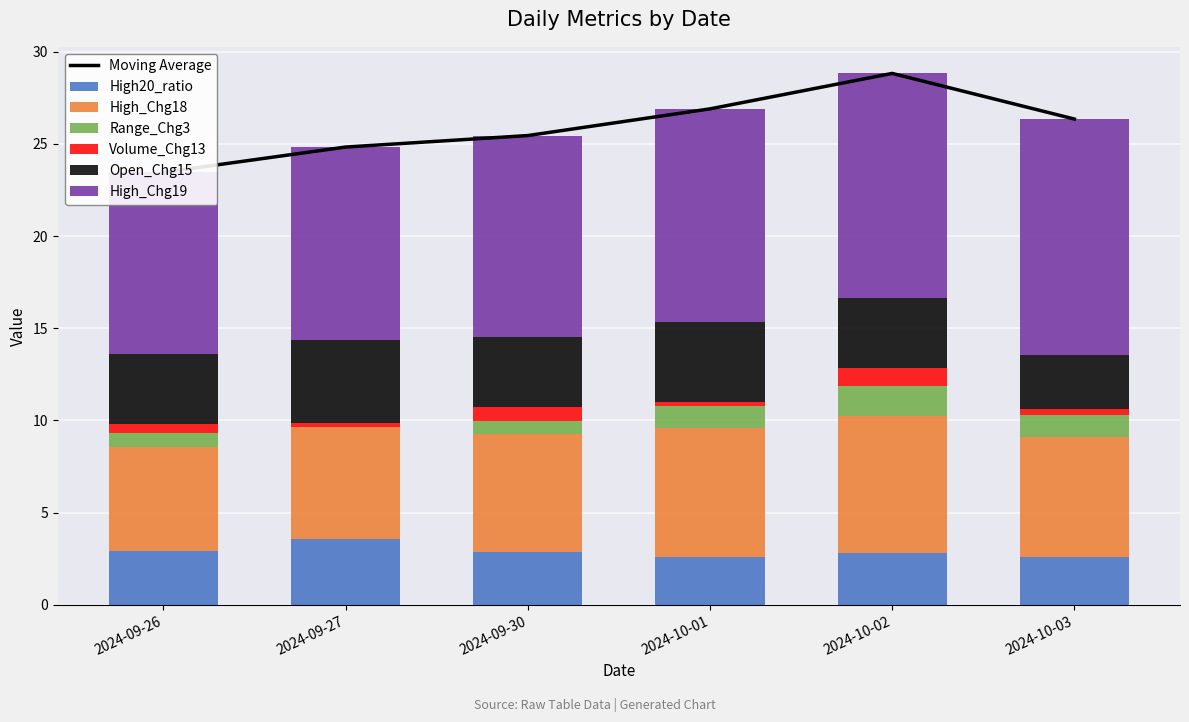

Which label corresponds to the largest value in the chart?

2024-10-03